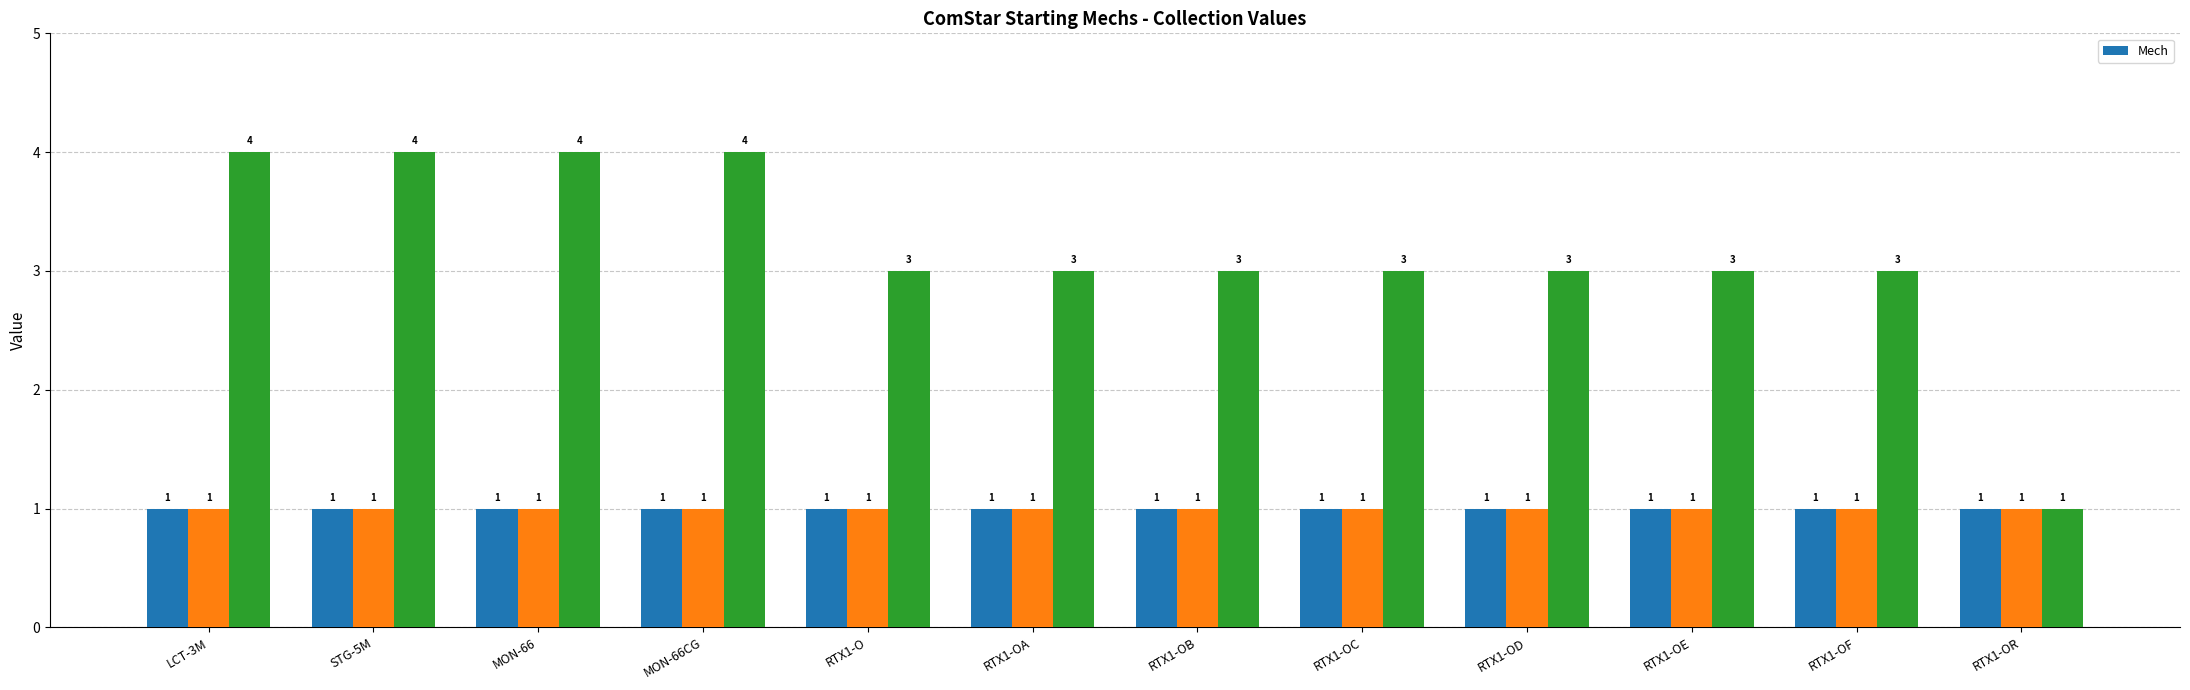

Reading left to right, extract all data points from this chart.

Mech: LCT-3M=1	STG-5M=1	MON-66=1	MON-66CG=1	RTX1-O=1	RTX1-OA=1	RTX1-OB=1	RTX1-OC=1	RTX1-OD=1	RTX1-OE=1	RTX1-OF=1	RTX1-OR=1
_1: LCT-3M=1	STG-5M=1	MON-66=1	MON-66CG=1	RTX1-O=1	RTX1-OA=1	RTX1-OB=1	RTX1-OC=1	RTX1-OD=1	RTX1-OE=1	RTX1-OF=1	RTX1-OR=1
_2: LCT-3M=4	STG-5M=4	MON-66=4	MON-66CG=4	RTX1-O=3	RTX1-OA=3	RTX1-OB=3	RTX1-OC=3	RTX1-OD=3	RTX1-OE=3	RTX1-OF=3	RTX1-OR=1